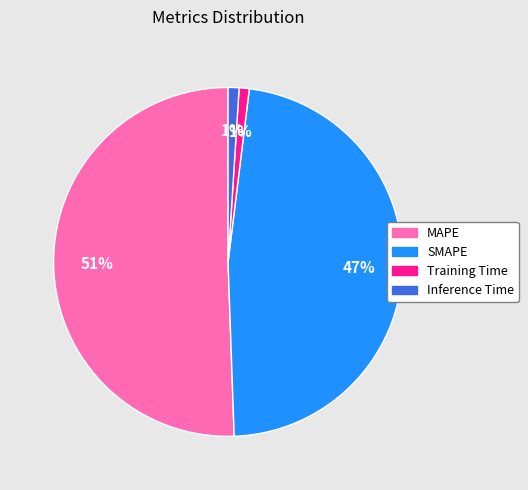

Combined, do SMAPE and Training Time account for over 50%?

No